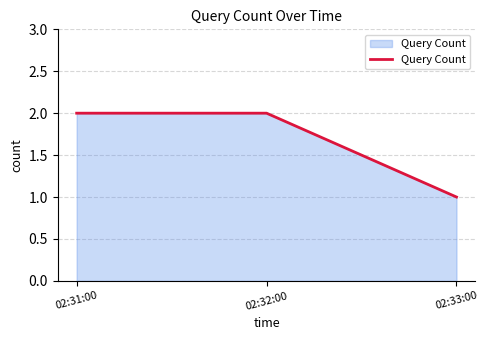

Reading left to right, transcribe all the data shown in this chart.

2	2	1